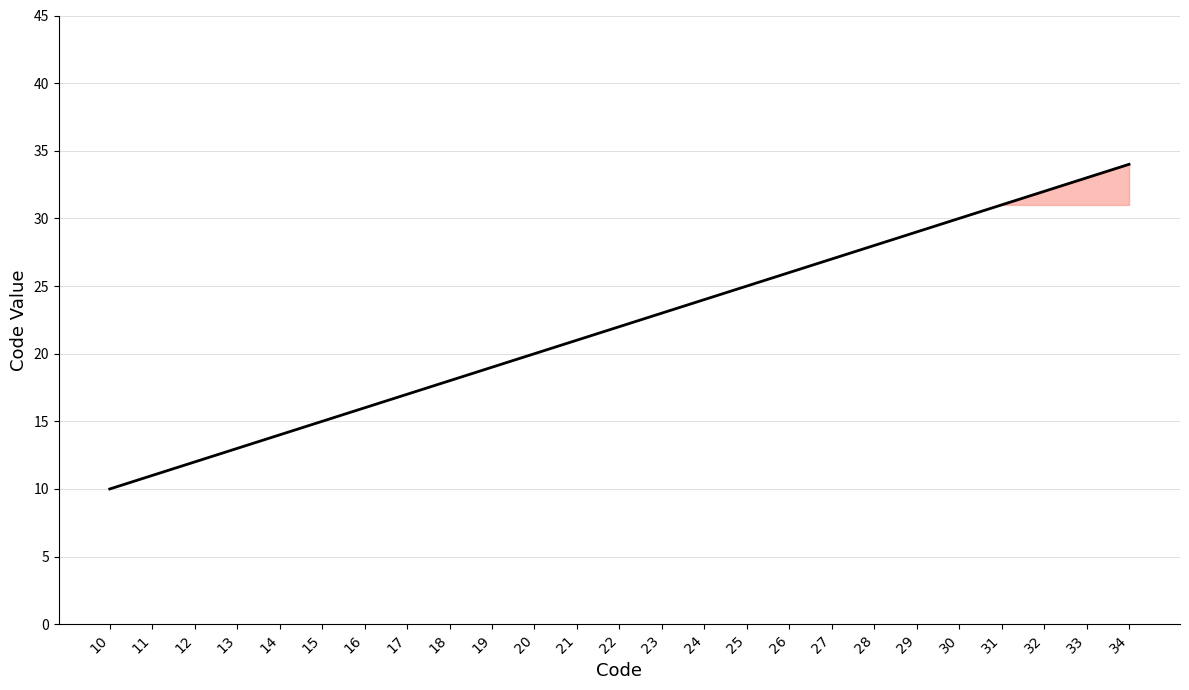

Reading left to right, list all the values displayed in this chart.

10=10	11=11	12=12	13=13	14=14	15=15	16=16	17=17	18=18	19=19	20=20	21=21	22=22	23=23	24=24	25=25	26=26	27=27	28=28	29=29	30=30	31=31	32=32	33=33	34=34